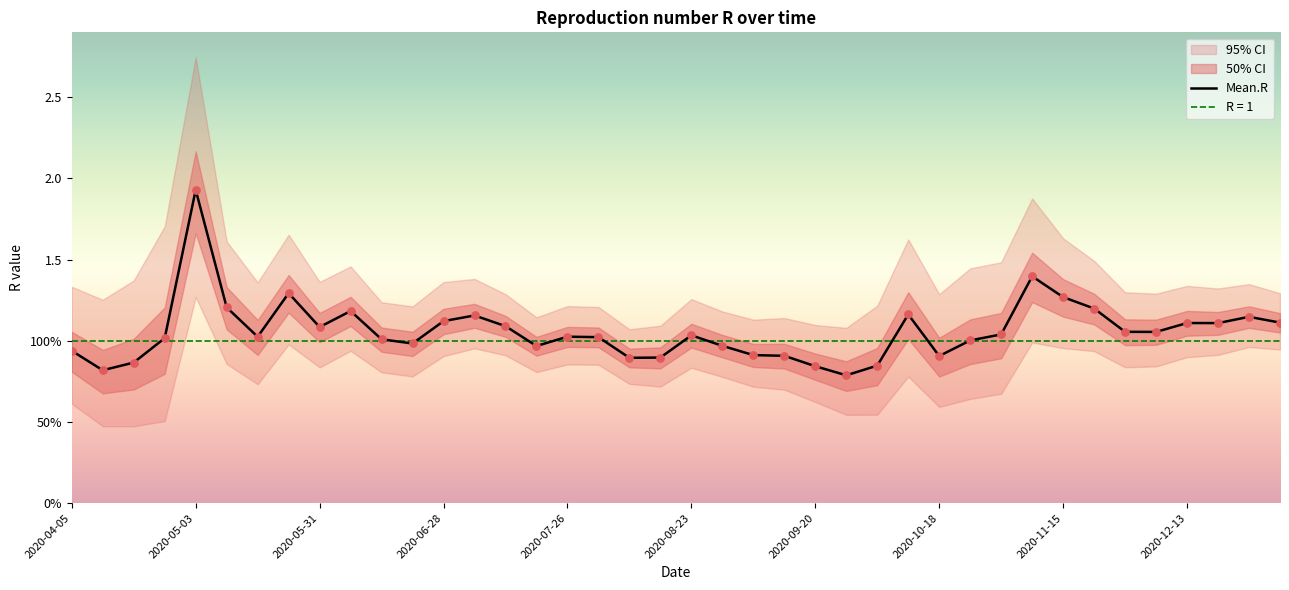

Which series has the widest spread of Y values?

Quantile.0.975.R